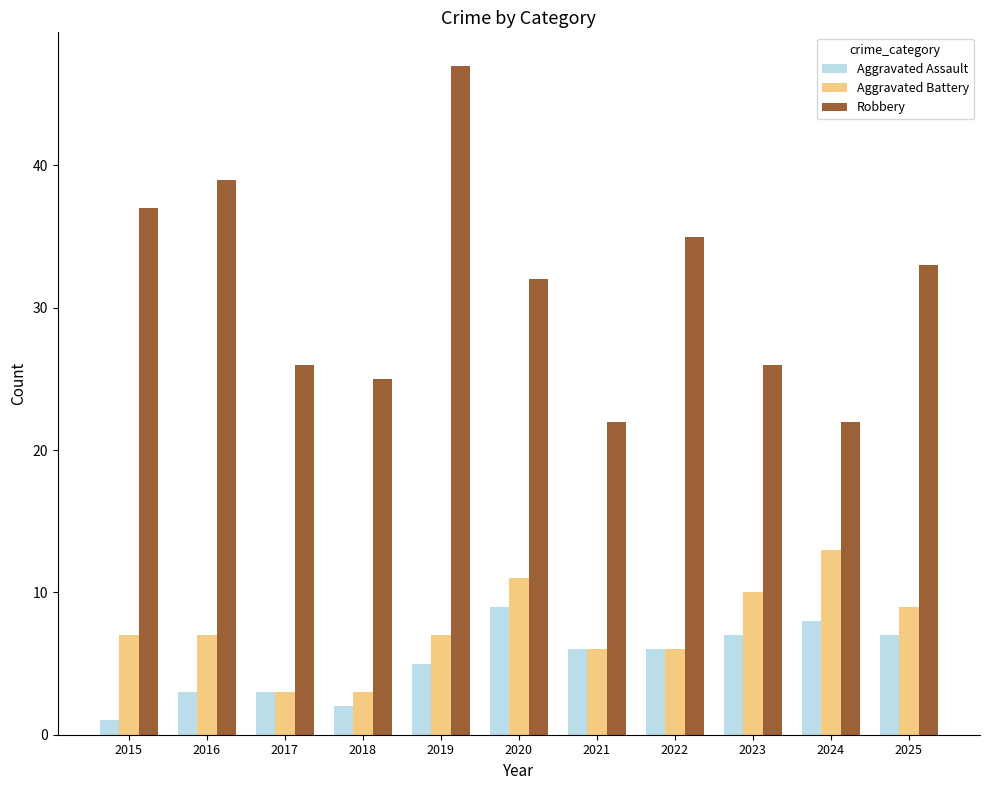

How many distinct data groups are displayed?

3